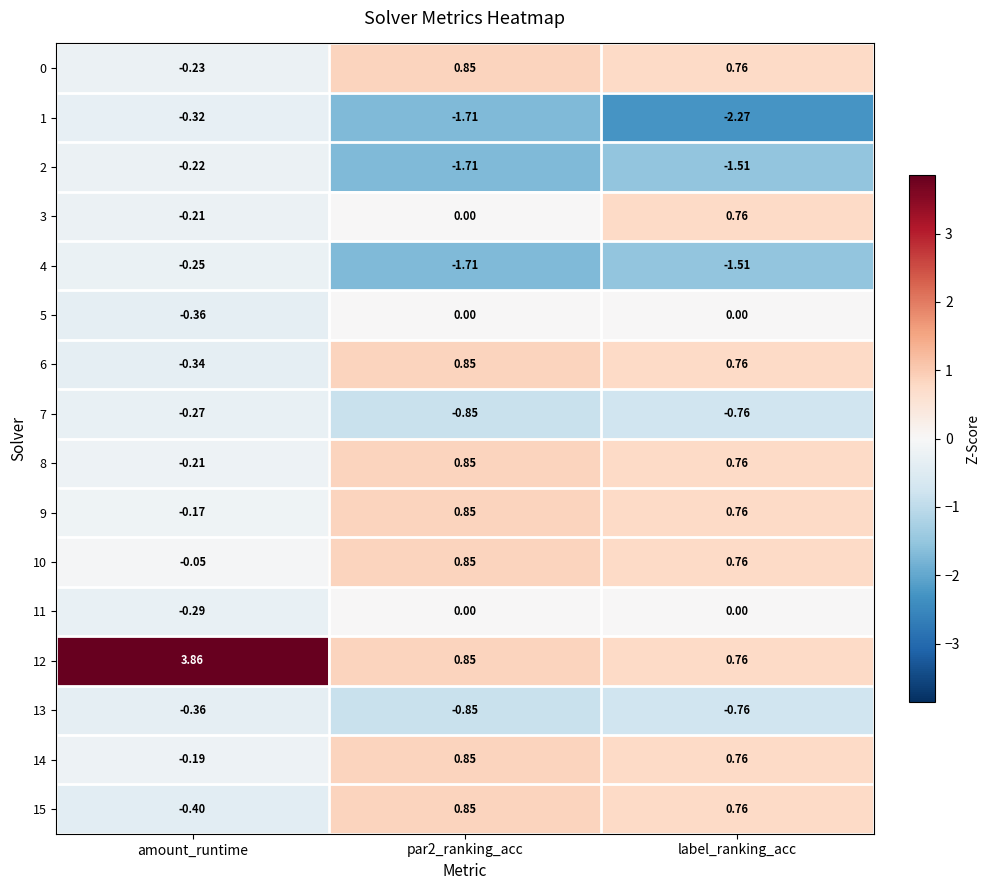

Where is 4 nearest to the value 0?

amount_runtime